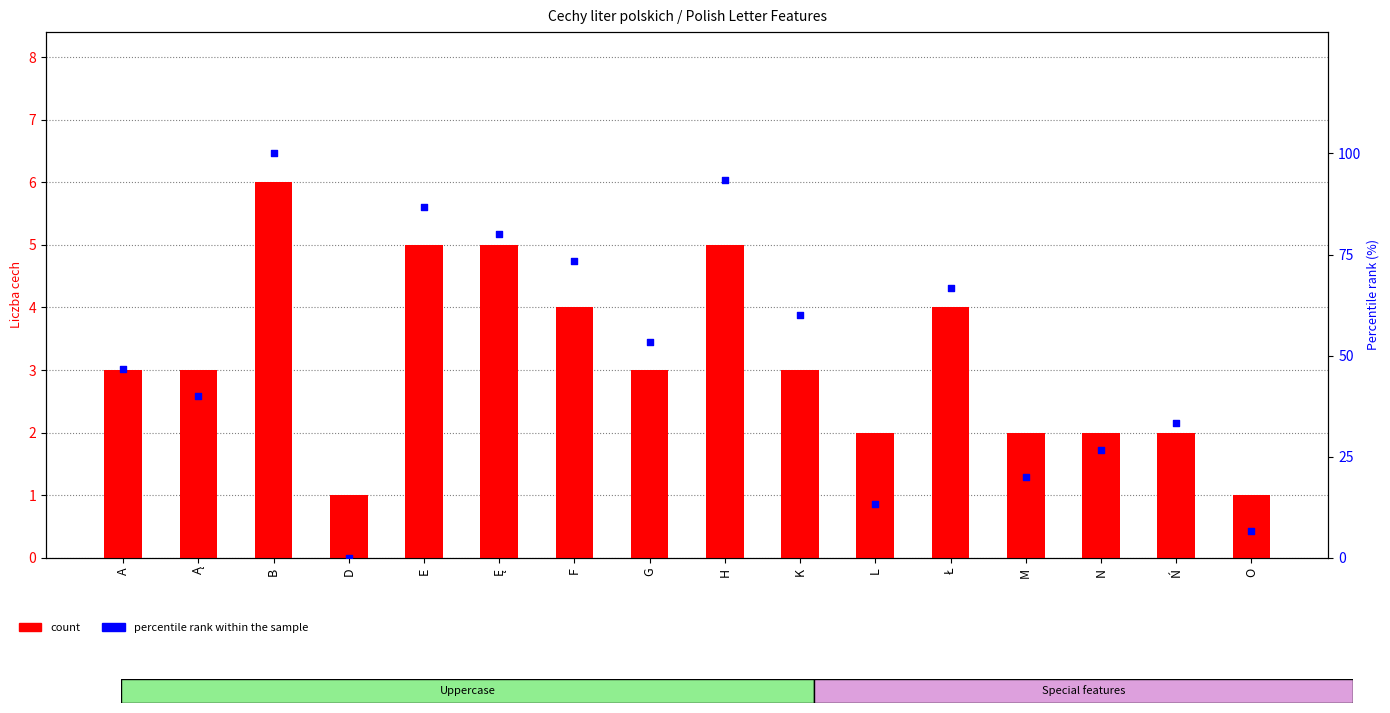

Which series contains the lowest Y value?

percentile rank within the sample